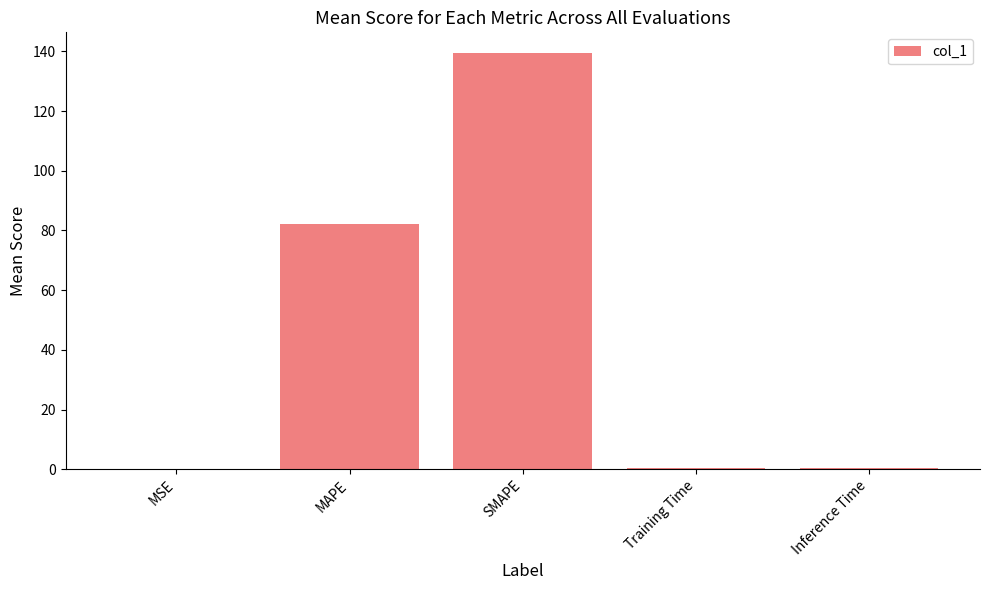

What is the maximum value shown in the chart?

139.4